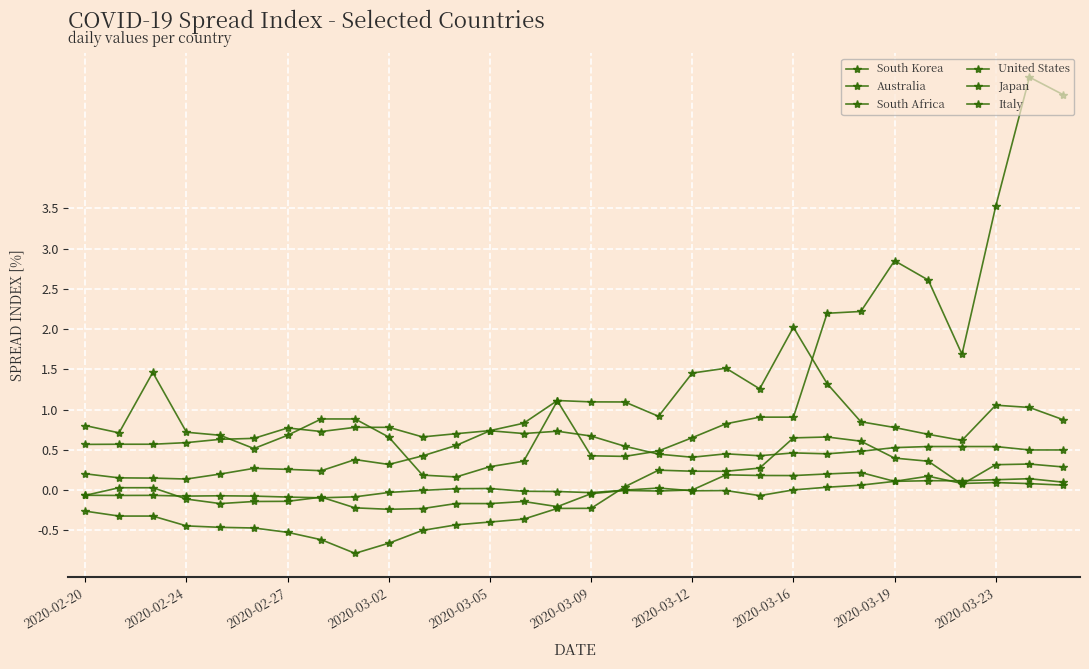

How many series are shown in this chart?

6